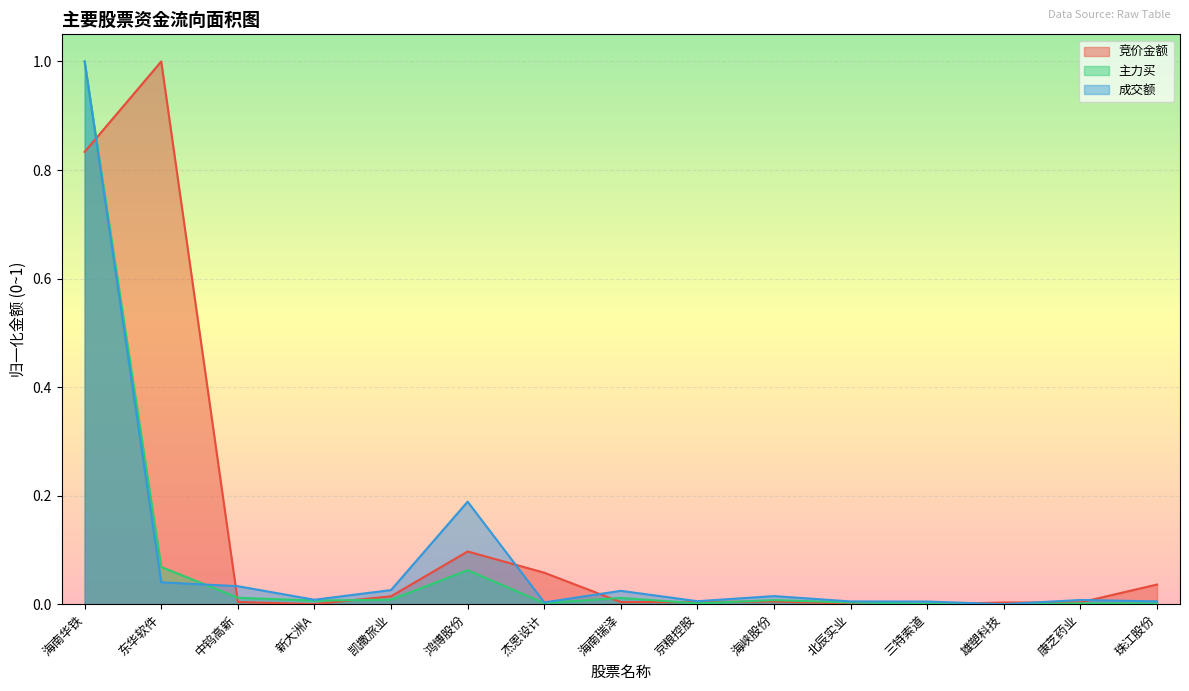

After their last crossing, which series has the higher values: 竞价金额 or 主力买?

竞价金额